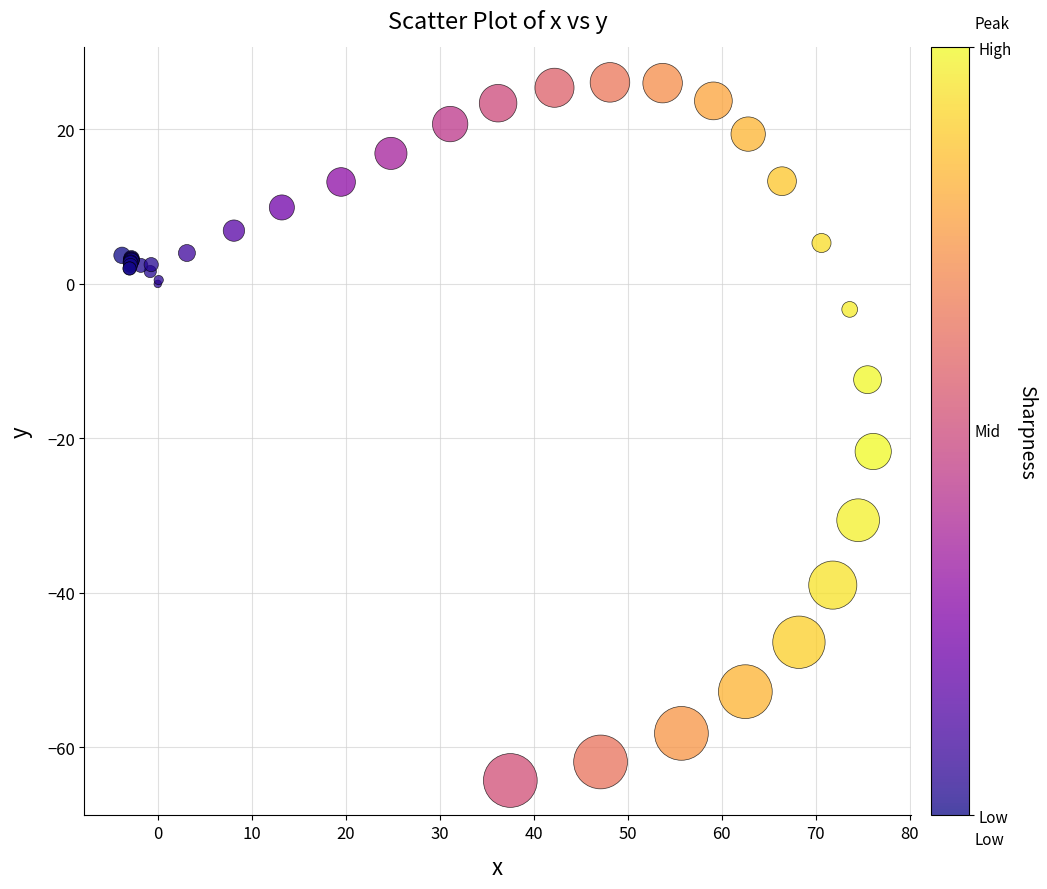

What Y value in the scatter plot is closest to -19?

-21.7